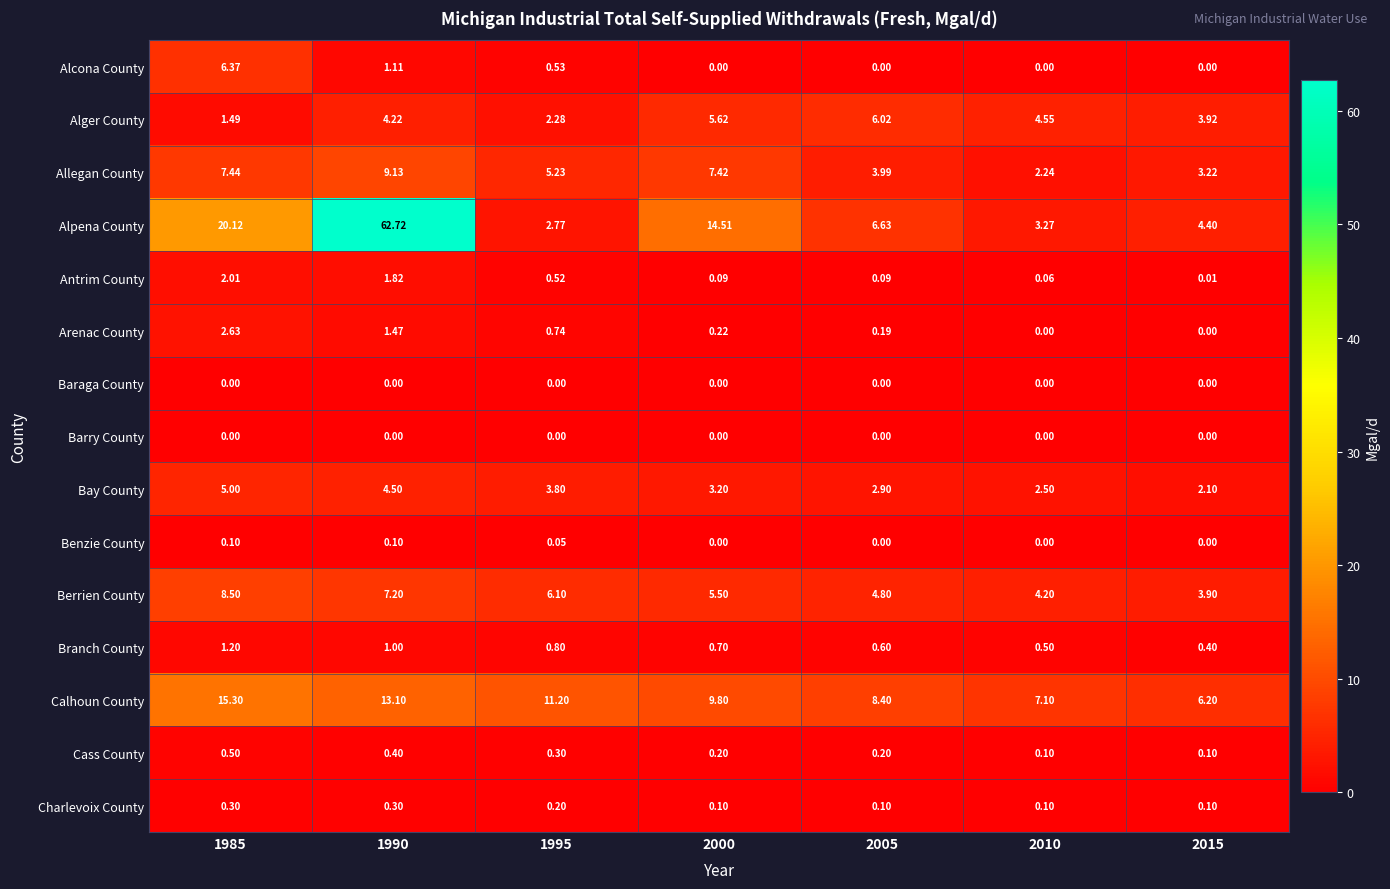

Between 1985 and 2000, which series saw the biggest shift?

Alcona County